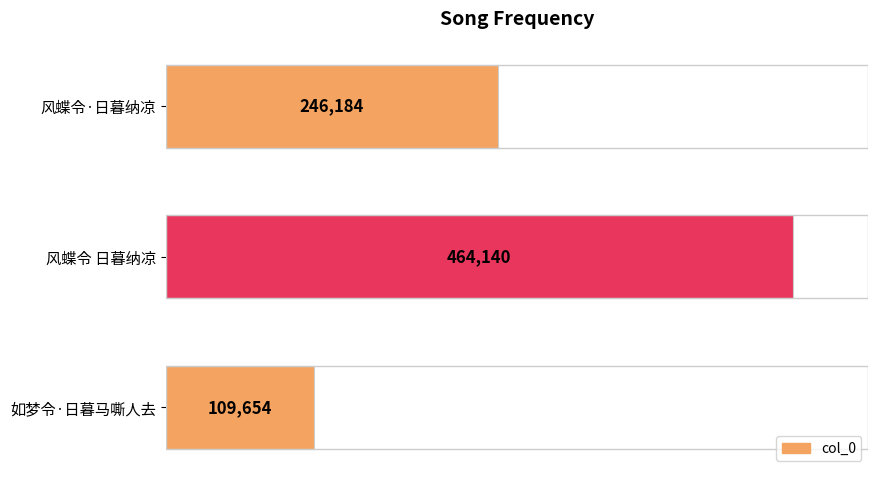

What is the label of the 3rd bar from the bottom?

风蝶令·日暮纳凉